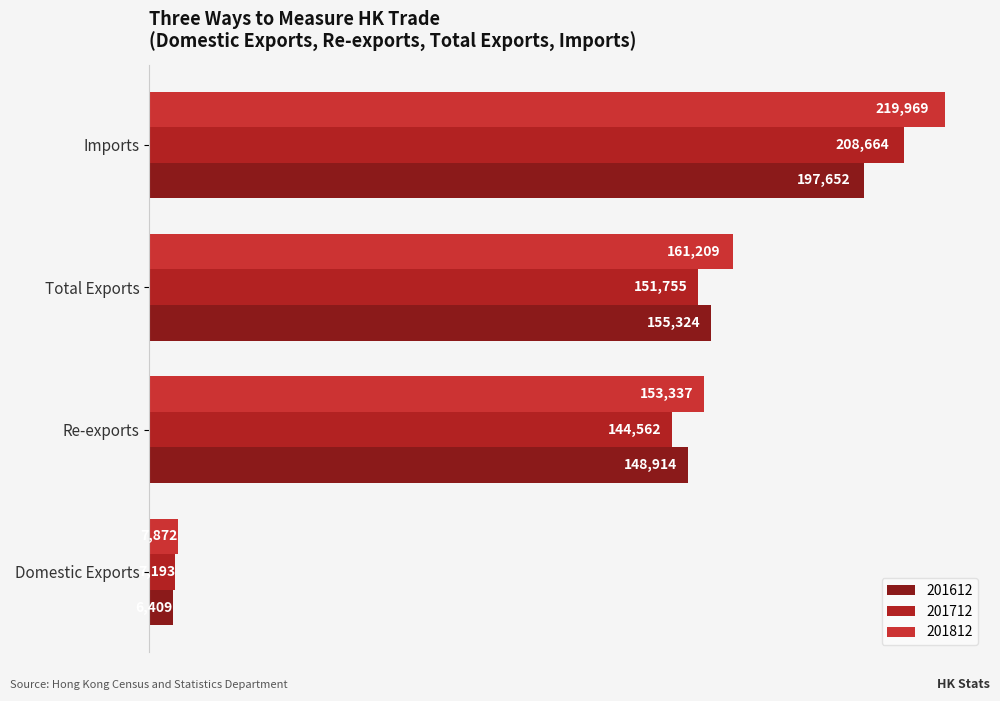

What are all the series names shown in the legend?

201612, 201712, 201812